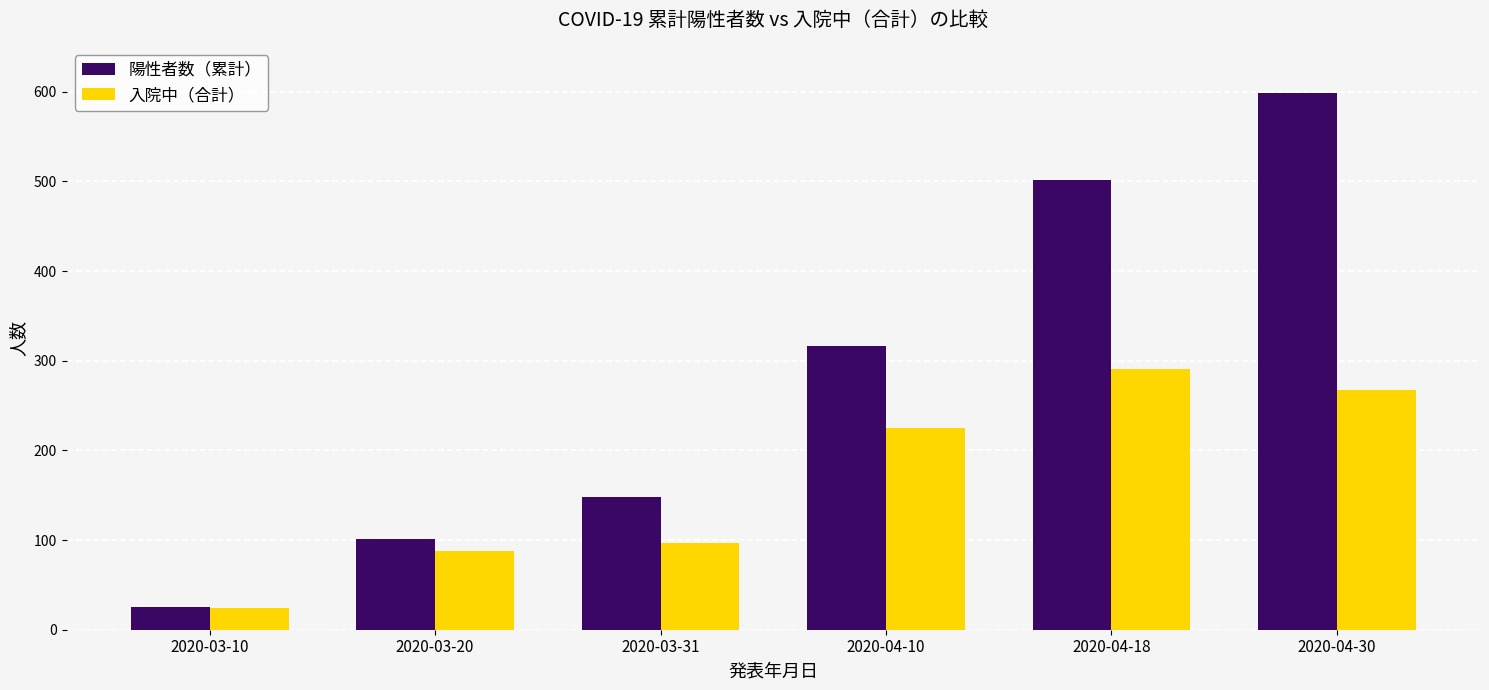

How many values in the 陽性者数（累計） series are below 316?

3